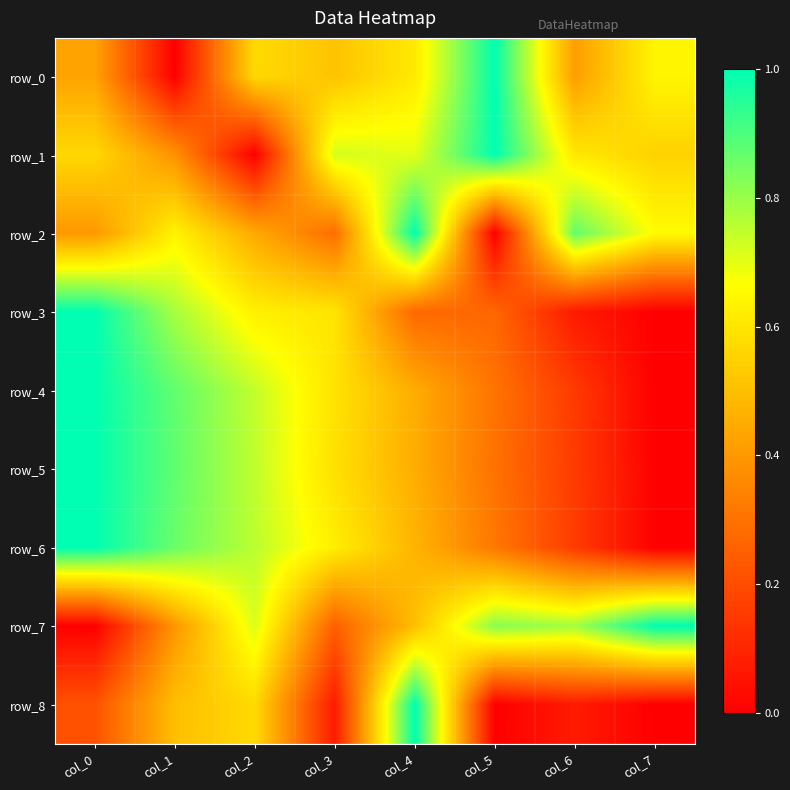

Rank the categories by row_8 value from lowest to highest.

col_5, col_7, col_3, col_6, col_0, col_1, col_2, col_4